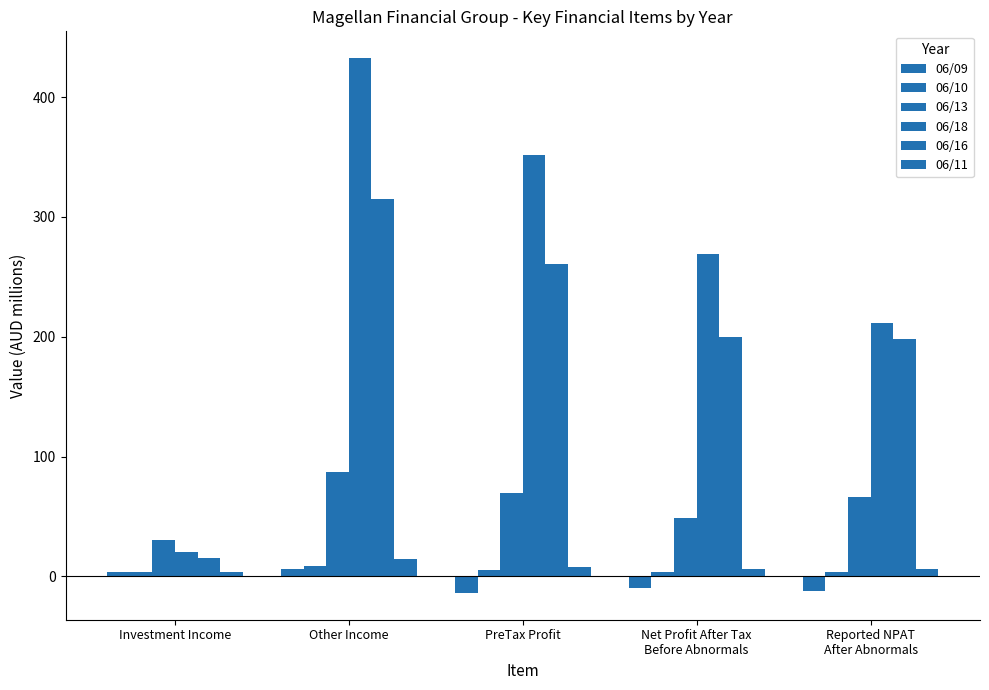

What is the highest value of the 06/13 series?

87.1